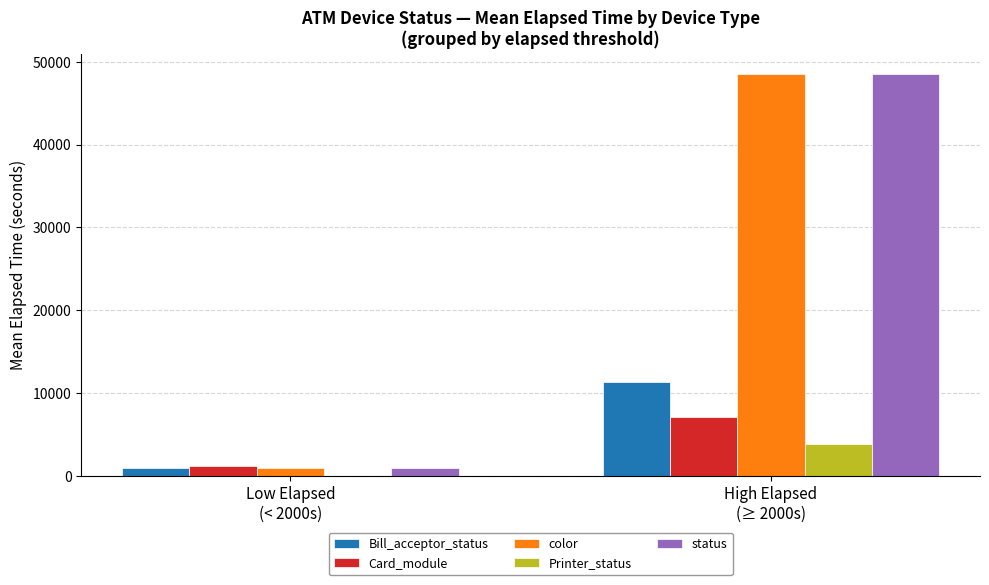

At which category is the sum across all series the highest?

High Elapsed
(≥ 2000s)